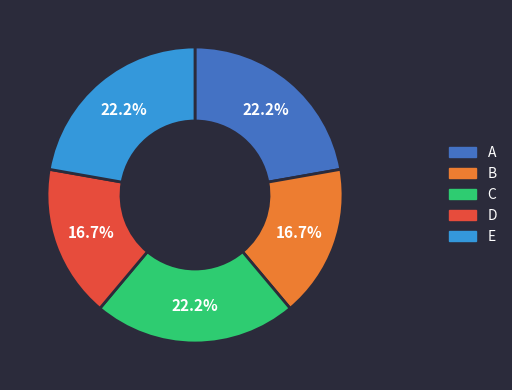

Do E and C together represent more than half of the pie?

No